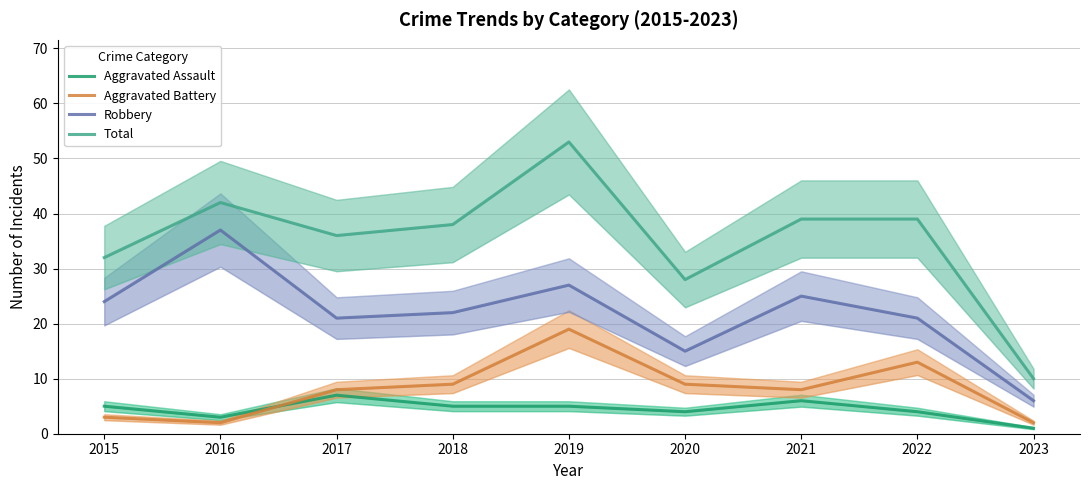

At which category does Total reach its first local peak?

2016